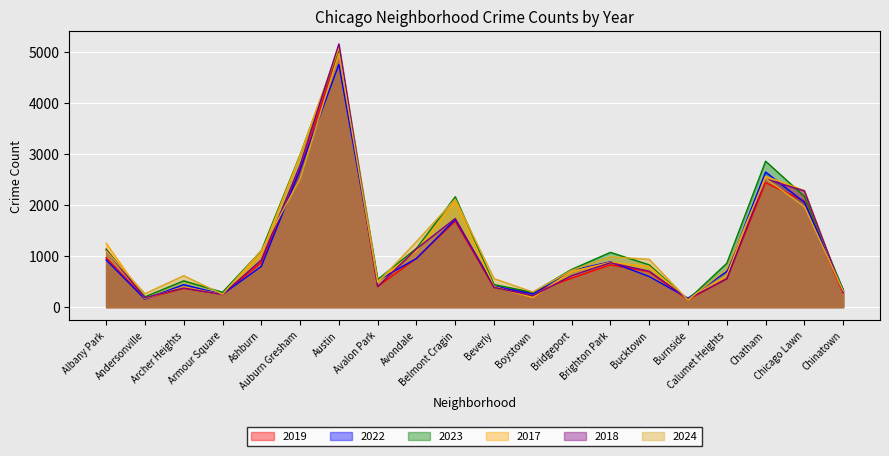

Is it true that 2017 equals 2066 at Belmont Cragin?

True